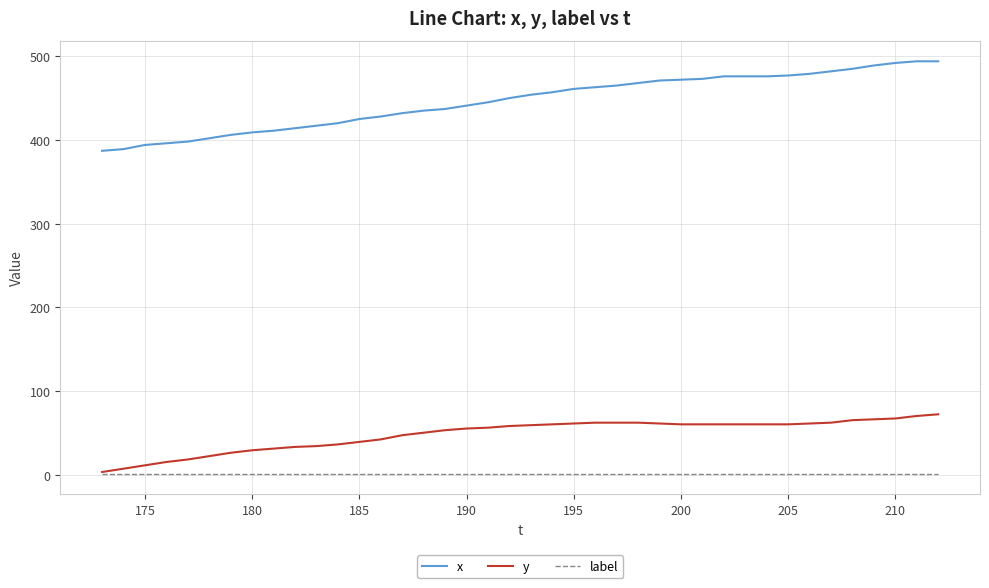

Which series has the largest total across all categories?

x